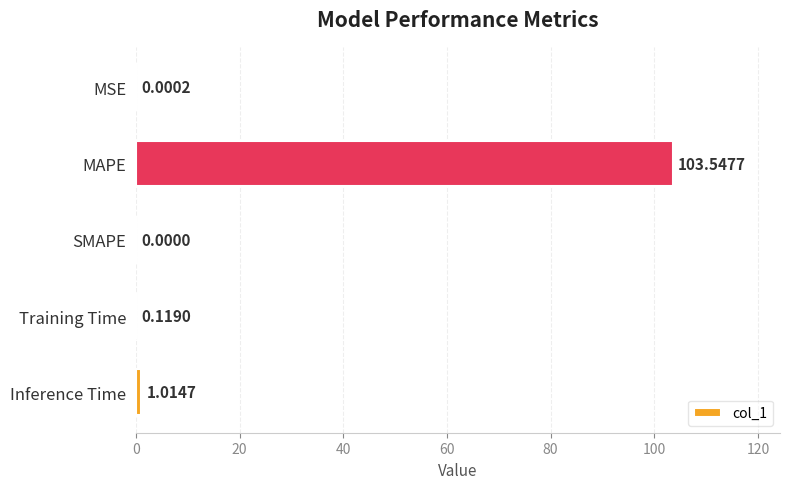

What is the sum of all values?

104.7